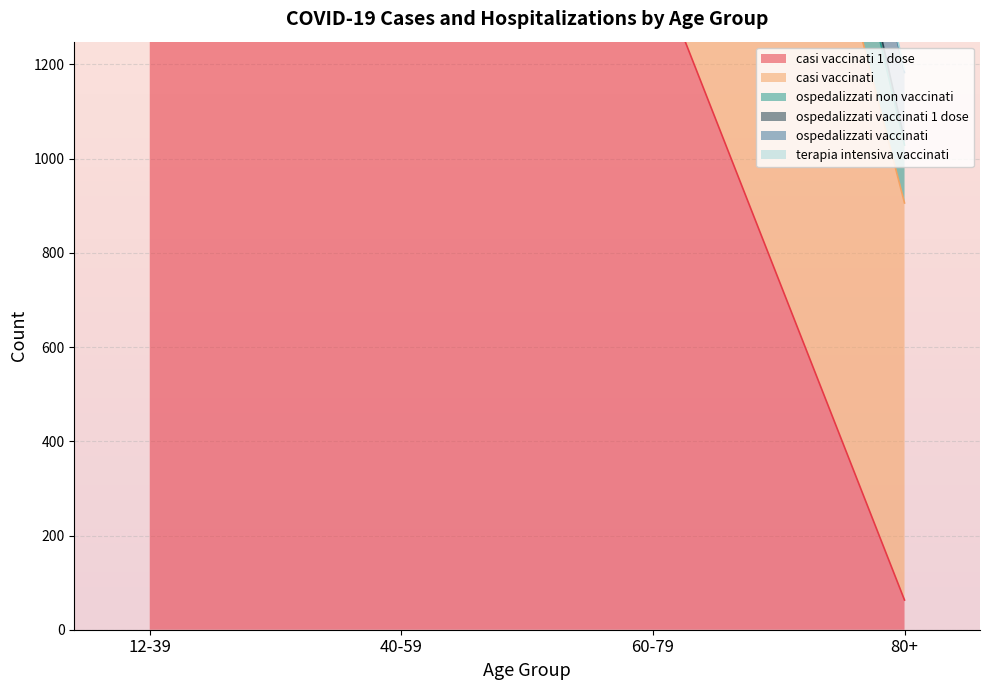

What is the total value across all series at 40-59?

6962